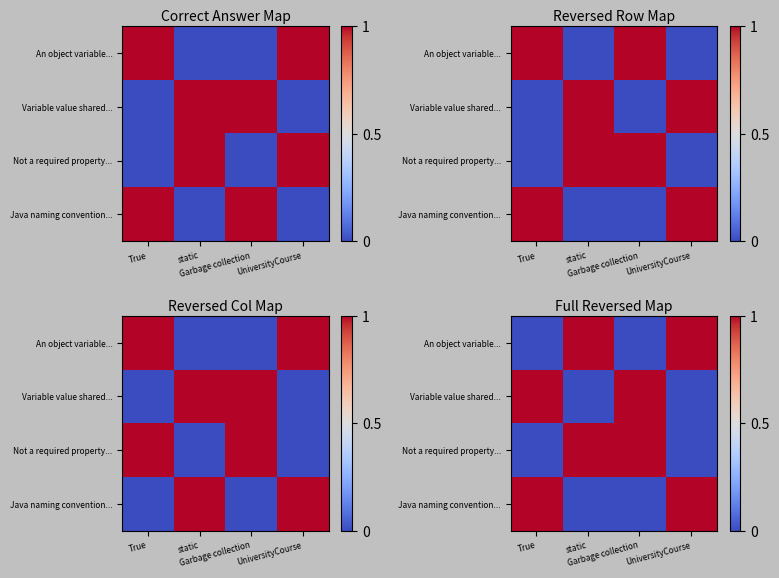

Rank the series by their maximum value, from highest to lowest.

An object variable..., Variable value shared..., Not a required property..., Java naming convention...